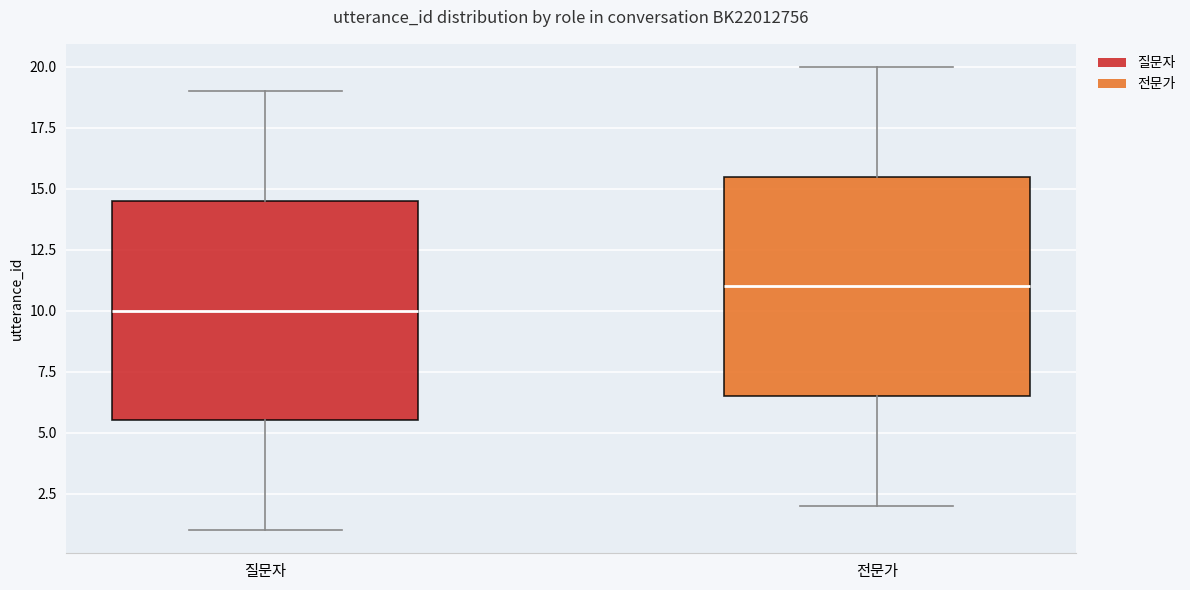

Where is the upper edge of the box for 질문자 on the y-axis? The values are not printed on the chart, so give them approximately, as read against the axis.

14.5